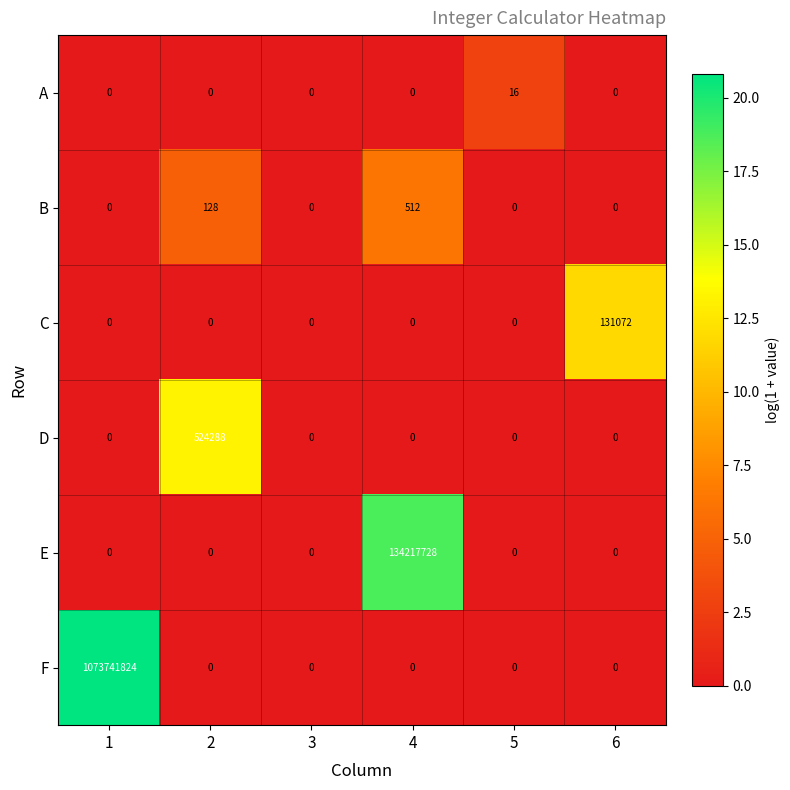

The value of A at 6 is 0. True or false?

True